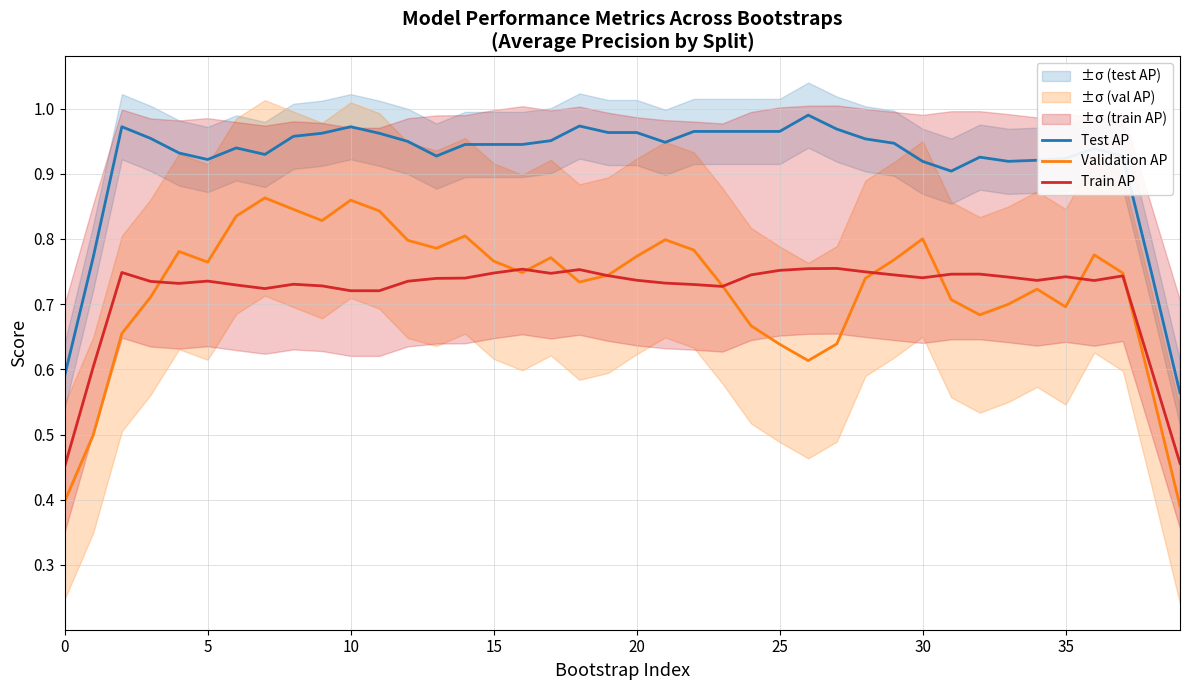

True or false: Validation AP and Test AP intersect in this chart.

False